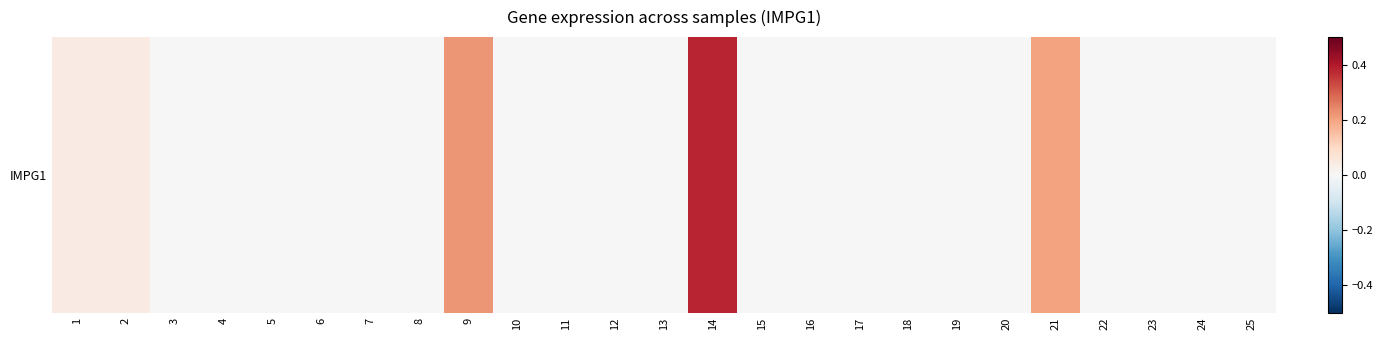

How many categories are shown in the chart?

25